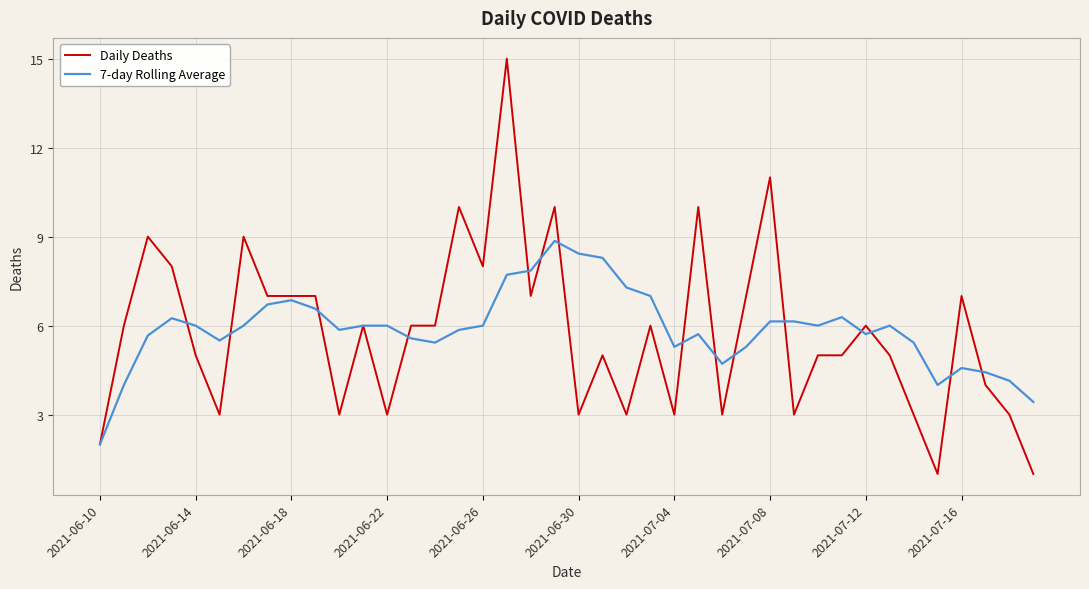

Which series ends up on top after the final intersection of 7-day Rolling Average and Daily Deaths?

7-day Rolling Average